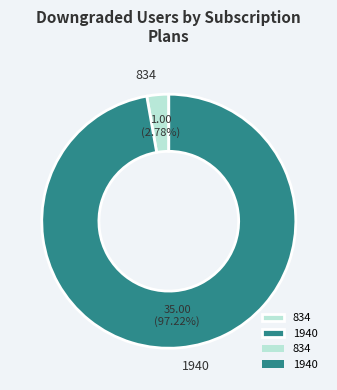

Approximately how many times larger is the value at 1940 compared to 834?

35.0